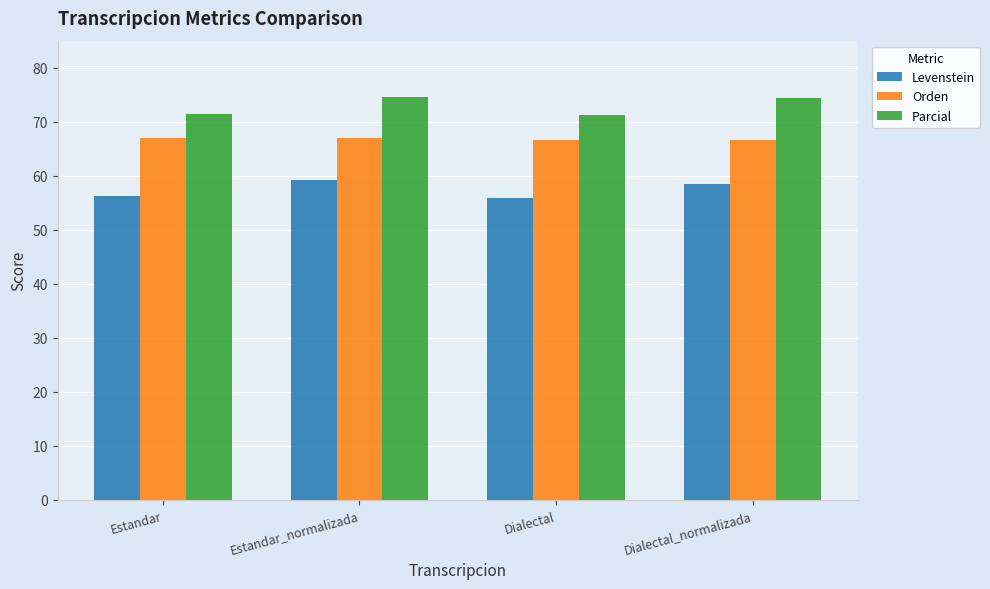

What is the label of the 1st bar from the right?

Dialectal_normalizada